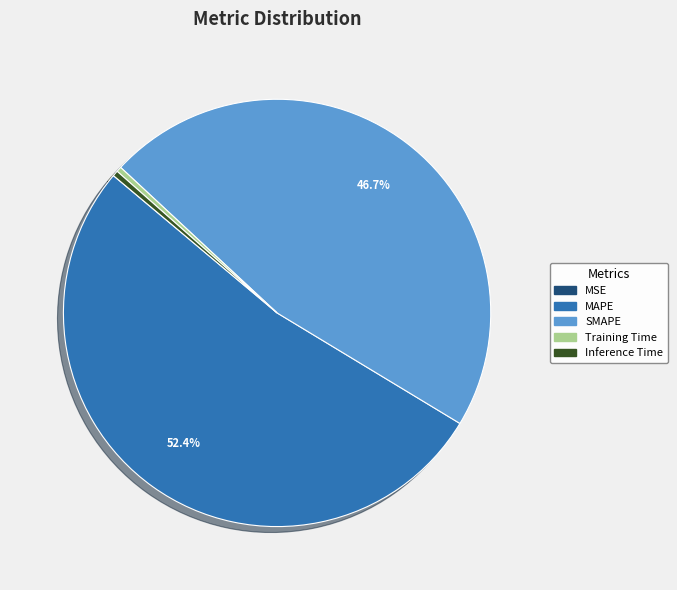

To the nearest percent, what is the combined percentage of Training Time and MAPE?

53%